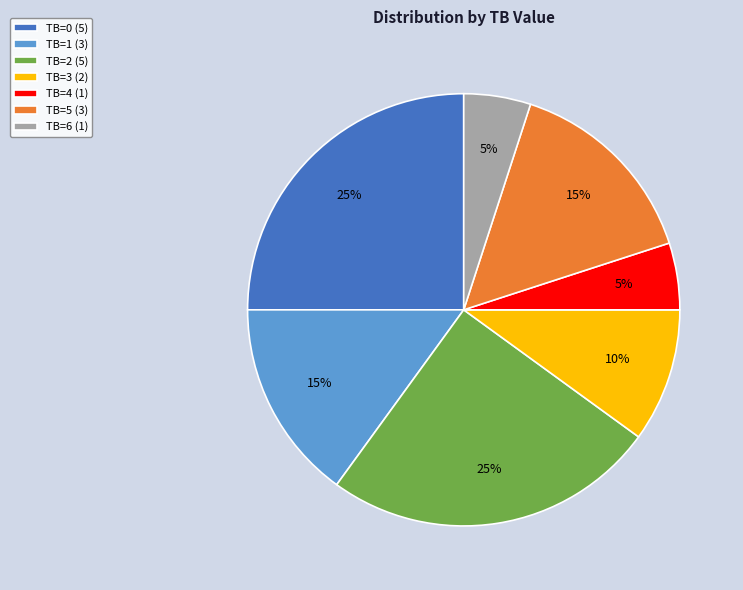

What is the ratio of the value at TB=1 (3) to the value at TB=3 (2)?

1.5